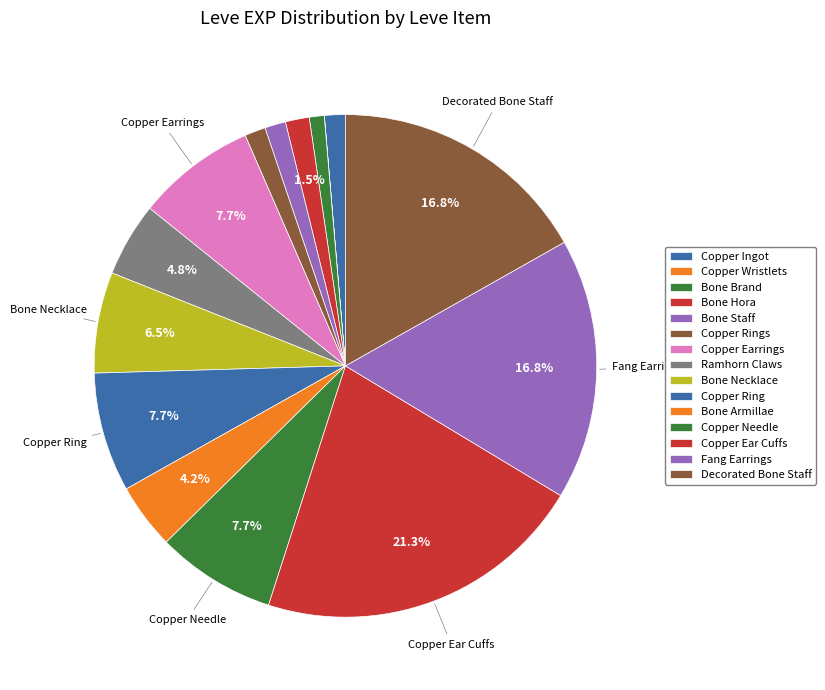

Count the number of slices in the pie.

15